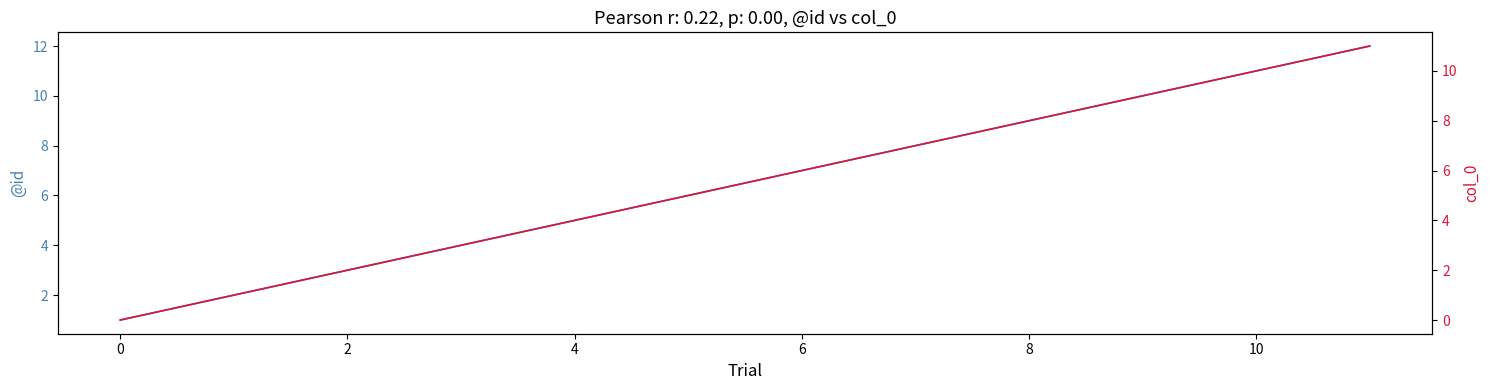

How many distinct data groups are displayed?

2